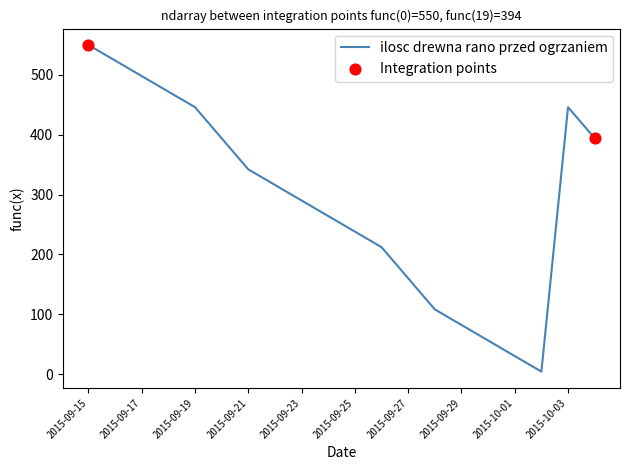

What is the maximum value shown in the chart?

550